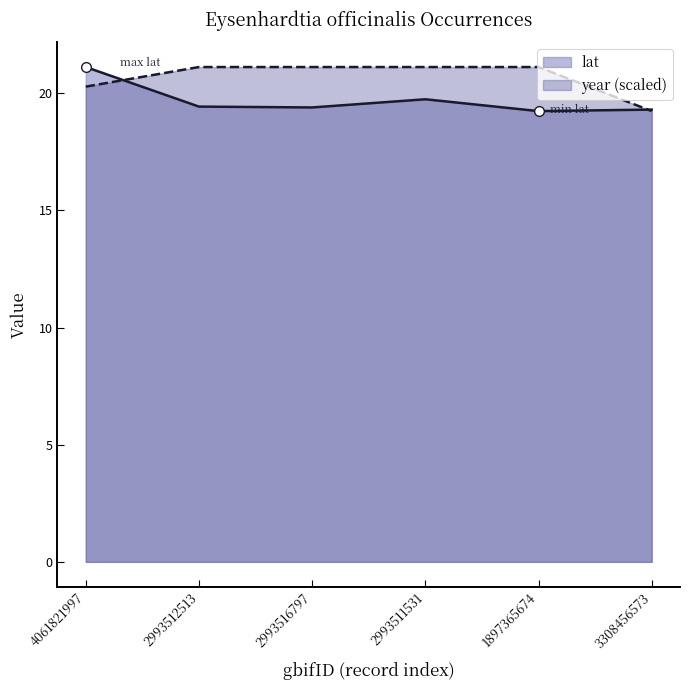

What is the difference between the highest and lowest values at 2993516797?

1.7